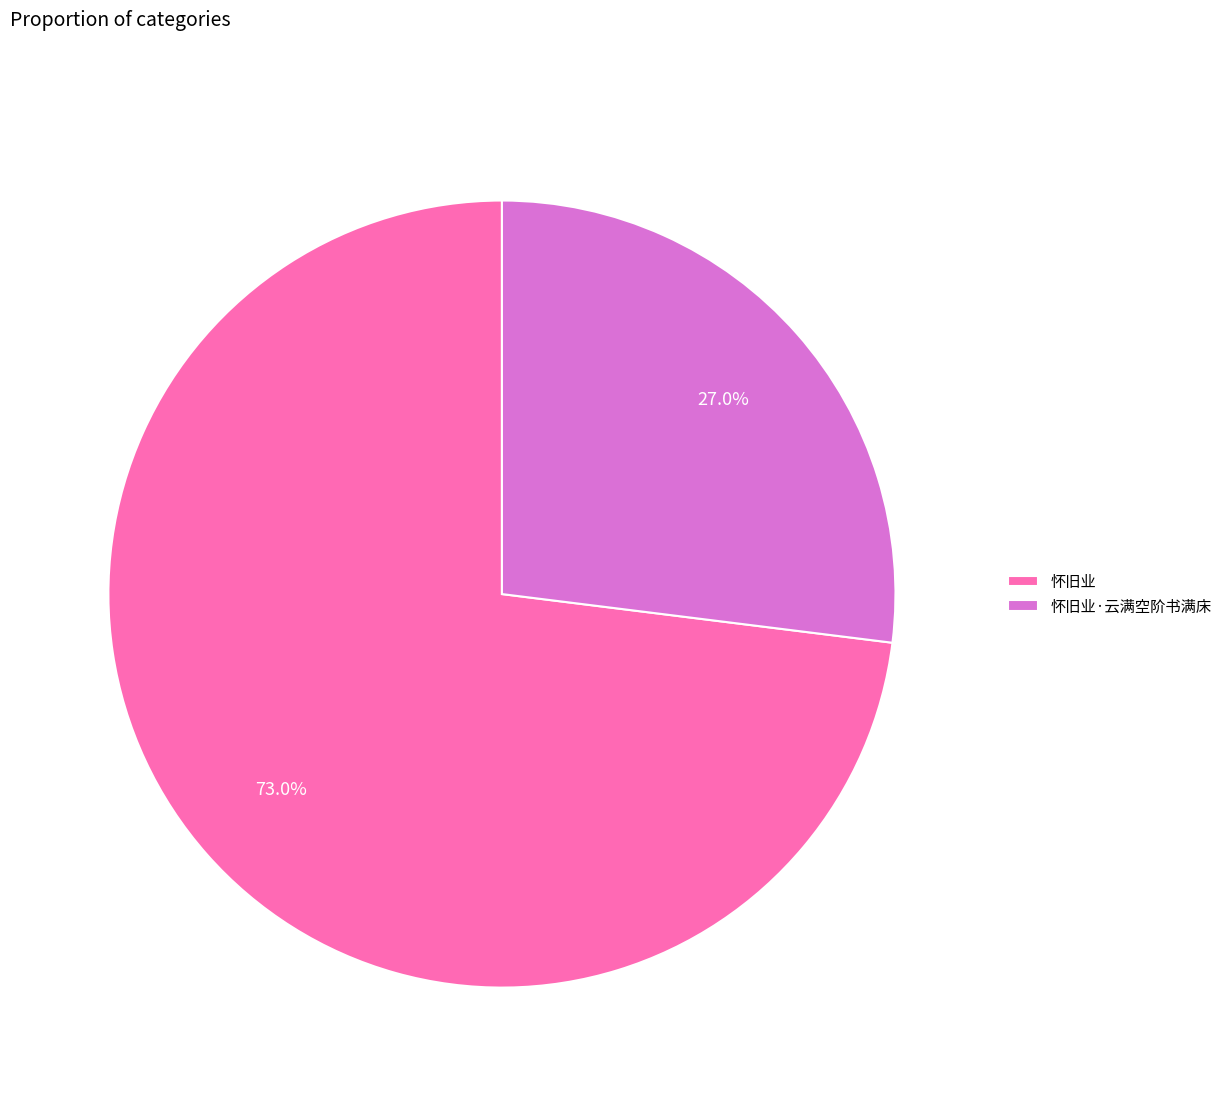

How much of the chart is everything except 怀旧业?

27.0%